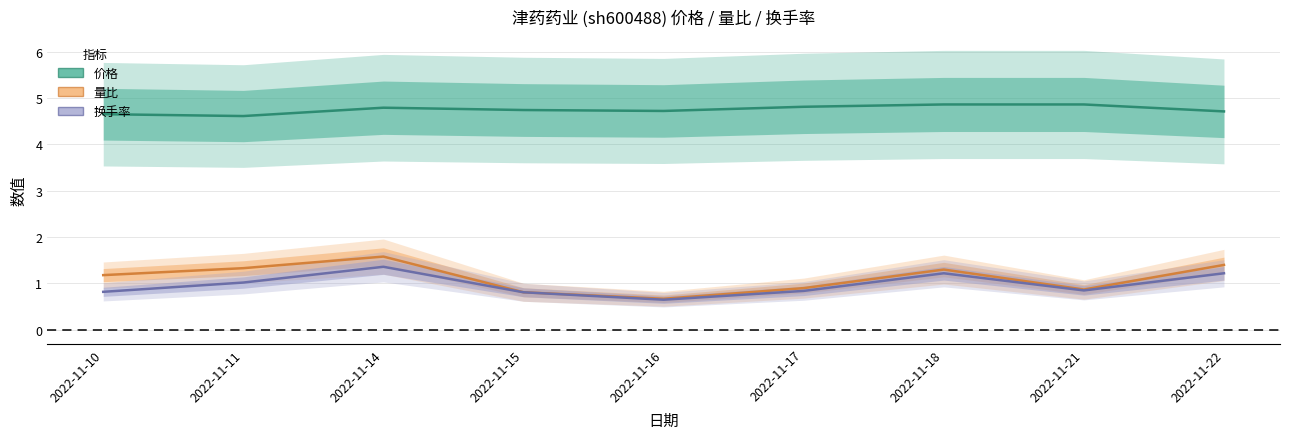

Reading left to right, transcribe all the data shown in this chart.

价格: 2022-11-10=4.7	2022-11-11=4.6	2022-11-14=4.8	2022-11-15=4.7	2022-11-16=4.7	2022-11-17=4.8	2022-11-18=4.9	2022-11-21=4.9	2022-11-22=4.7
量比: 2022-11-10=1.2	2022-11-11=1.3	2022-11-14=1.6	2022-11-15=0.8	2022-11-16=0.7	2022-11-17=0.9	2022-11-18=1.3	2022-11-21=0.9	2022-11-22=1.4
换手率: 2022-11-10=0.8	2022-11-11=1.0	2022-11-14=1.4	2022-11-15=0.8	2022-11-16=0.7	2022-11-17=0.8	2022-11-18=1.2	2022-11-21=0.8	2022-11-22=1.2